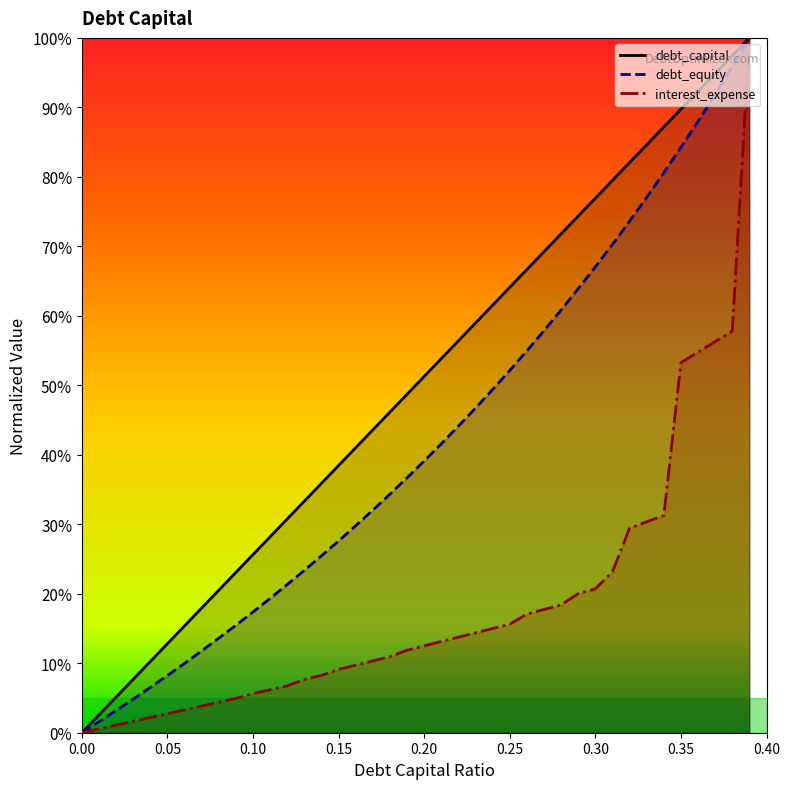

Which series has the widest spread of values?

debt_capital